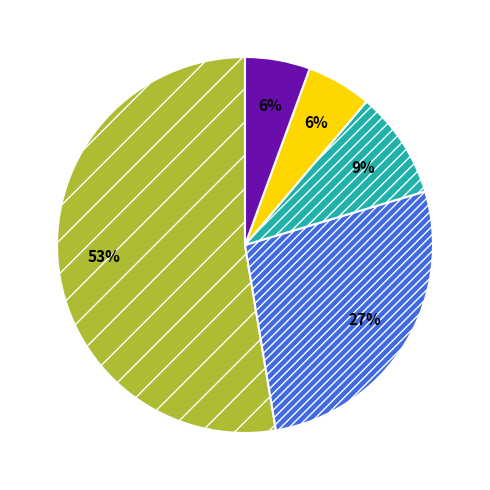

To the nearest percent, what is the difference between the largest and smallest slice percentages?

47%